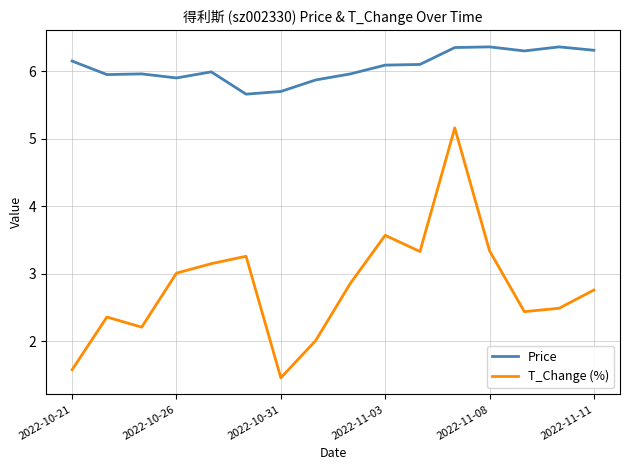

Which series has the largest range (max minus min)?

T_Change (%)